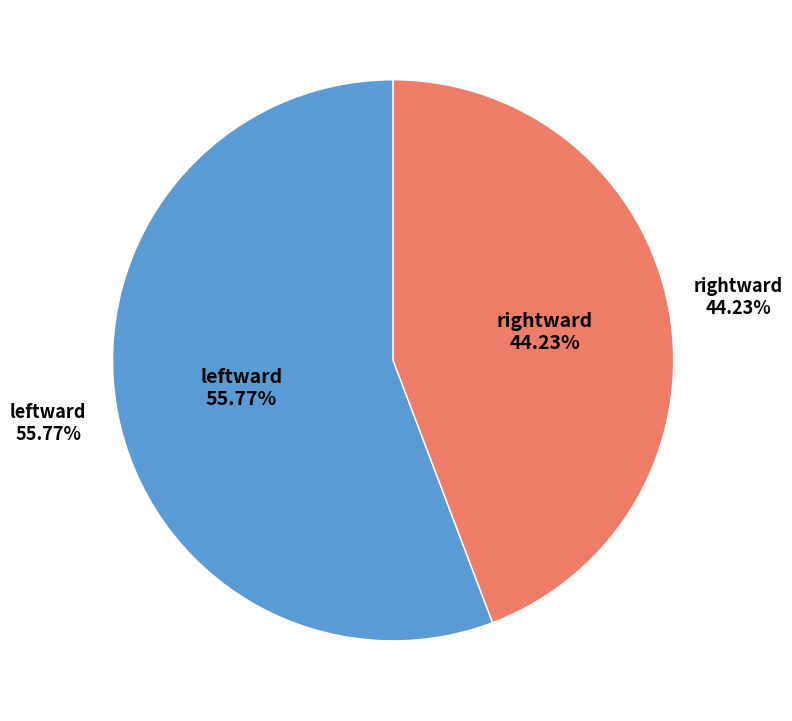

Between rightward and leftward, which is larger?

leftward